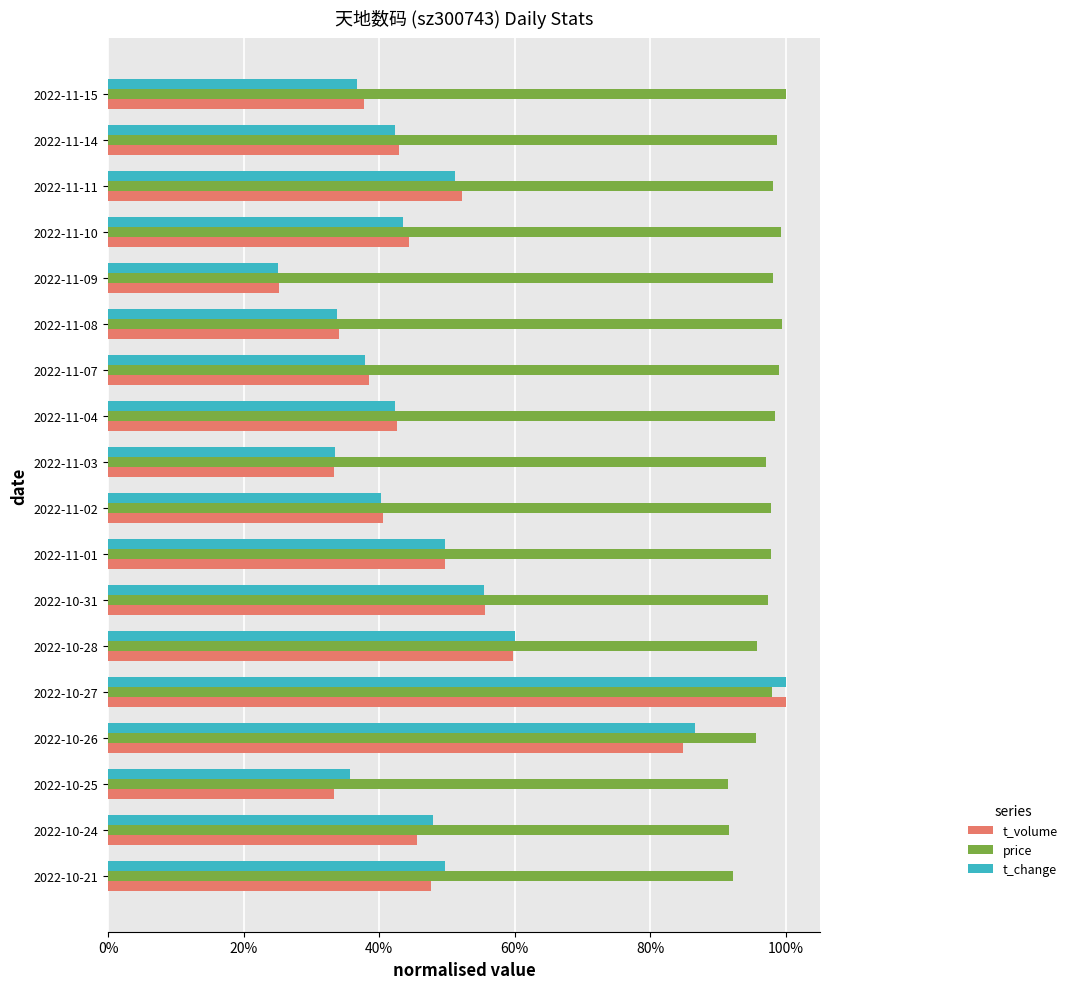

What is the value of the price bar at the 13th from the left?

1.0